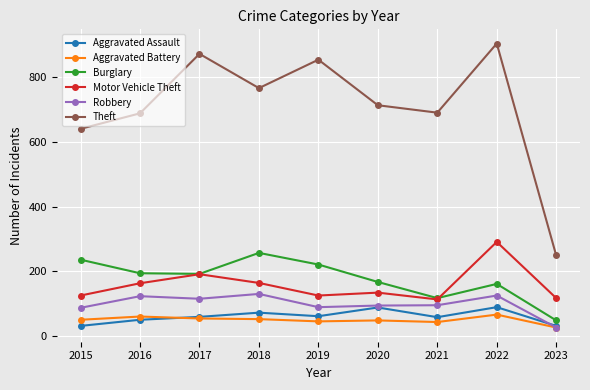

Is it true that Aggravated Assault equals 20 at 2021?

False